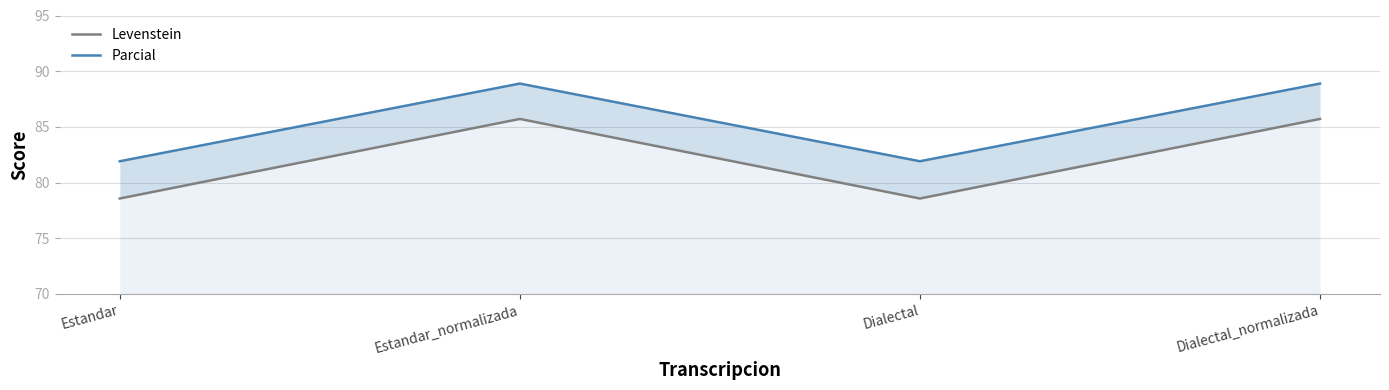

True or false: Parcial and Levenstein cross at least once.

False